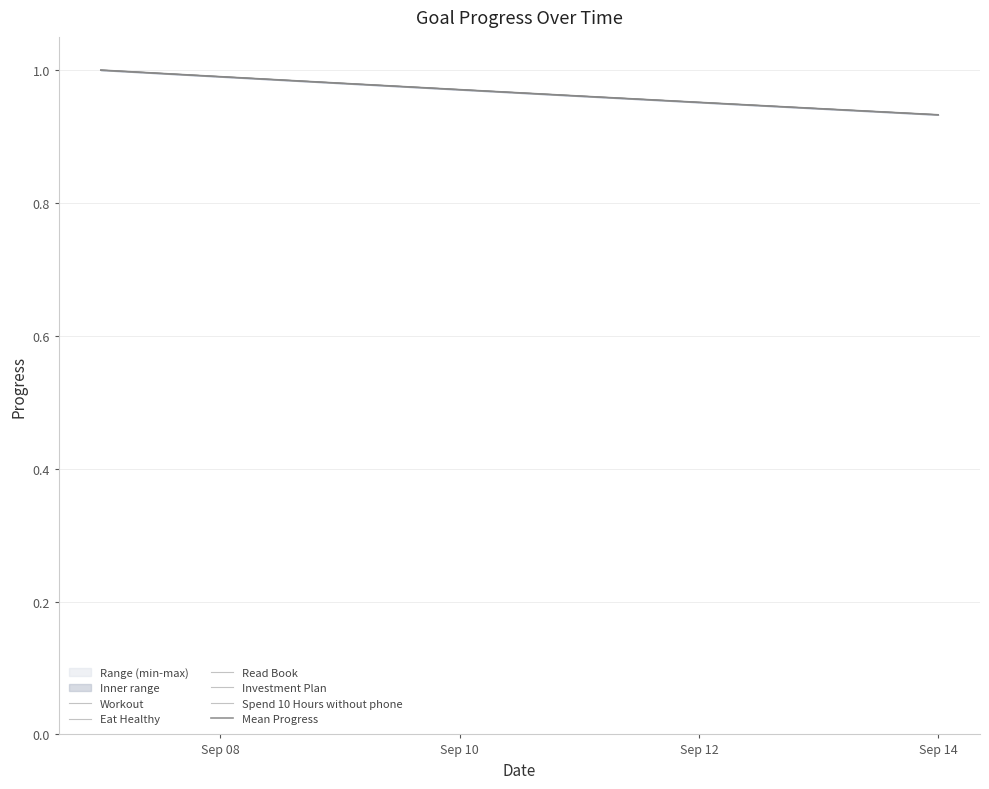

What is the label of the 2nd point from the left?

Sep 08